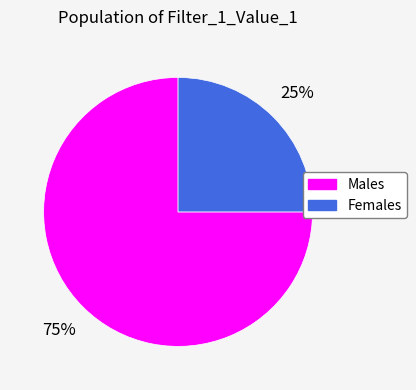

Is there any slice that represents more than half of the pie?

Yes